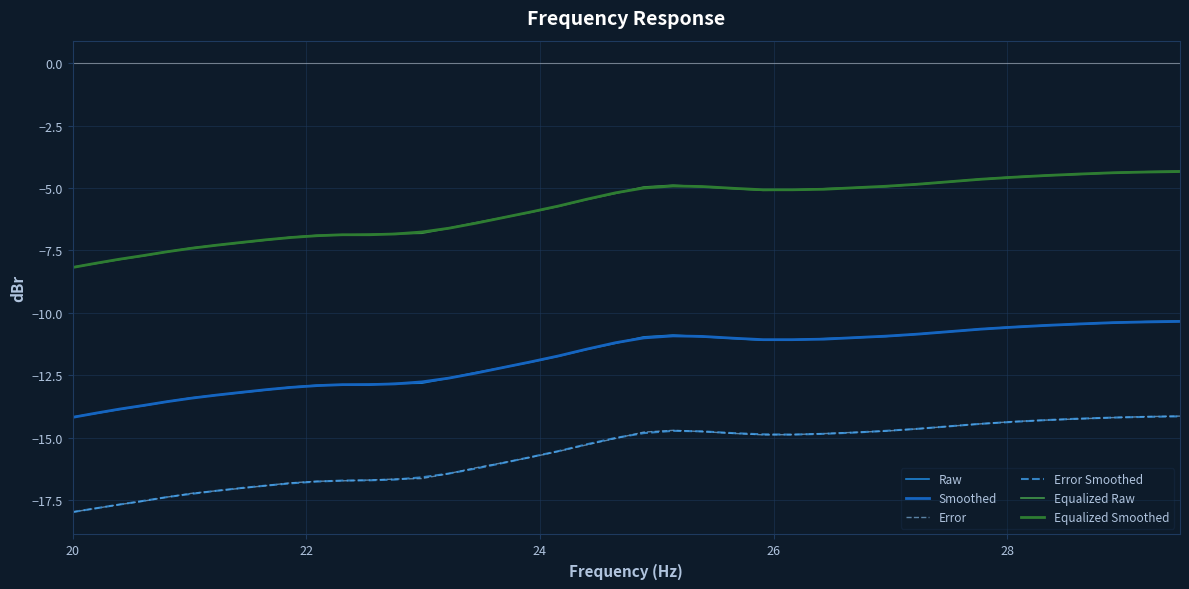

What is the difference between the maximum and second lowest values in the Smoothed series?

3.7